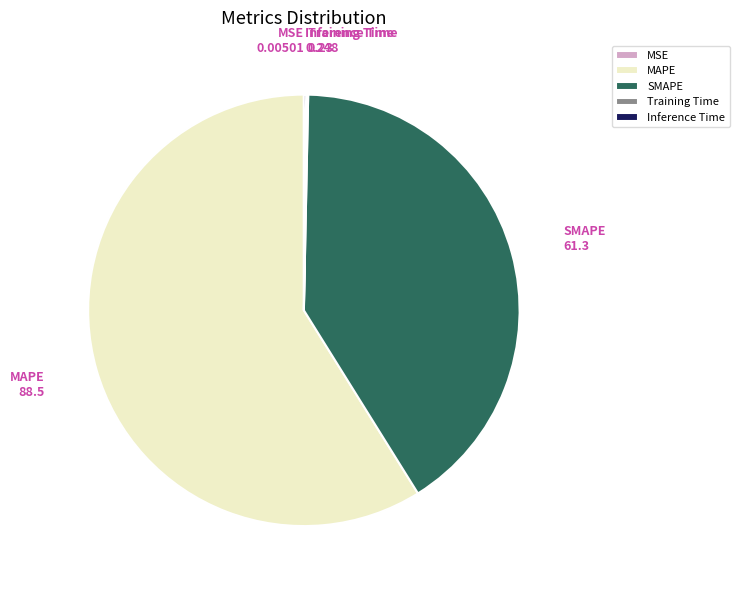

Which slice represents more than half of the pie?

MAPE